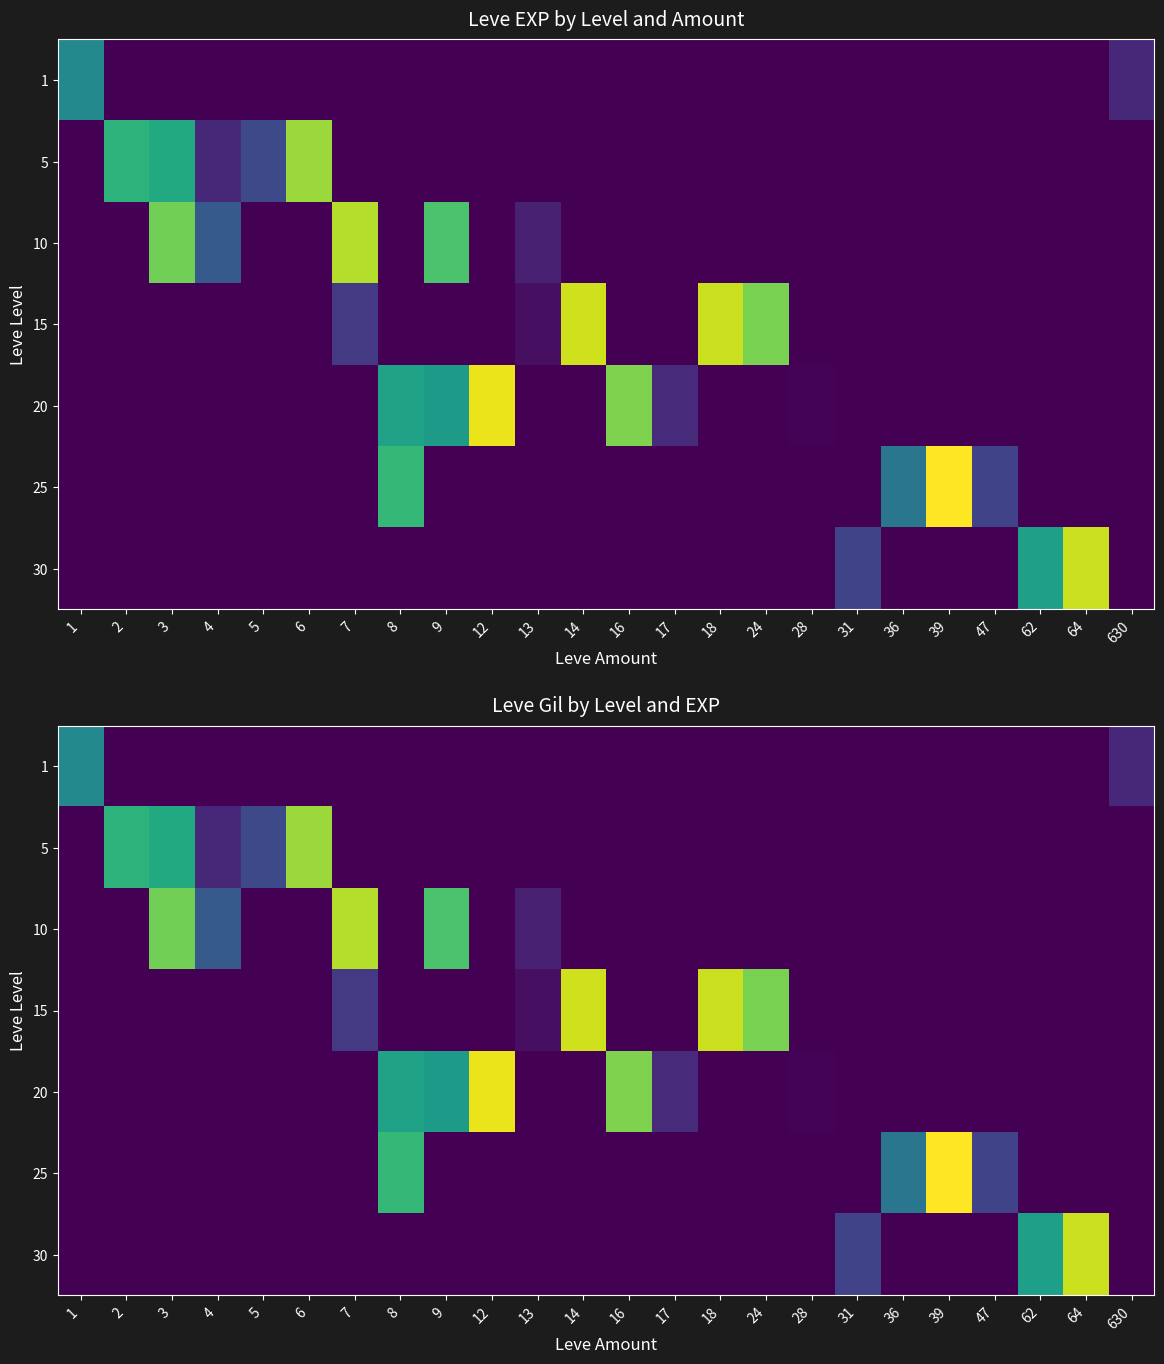

Which has a higher value, 18 or 5?

18